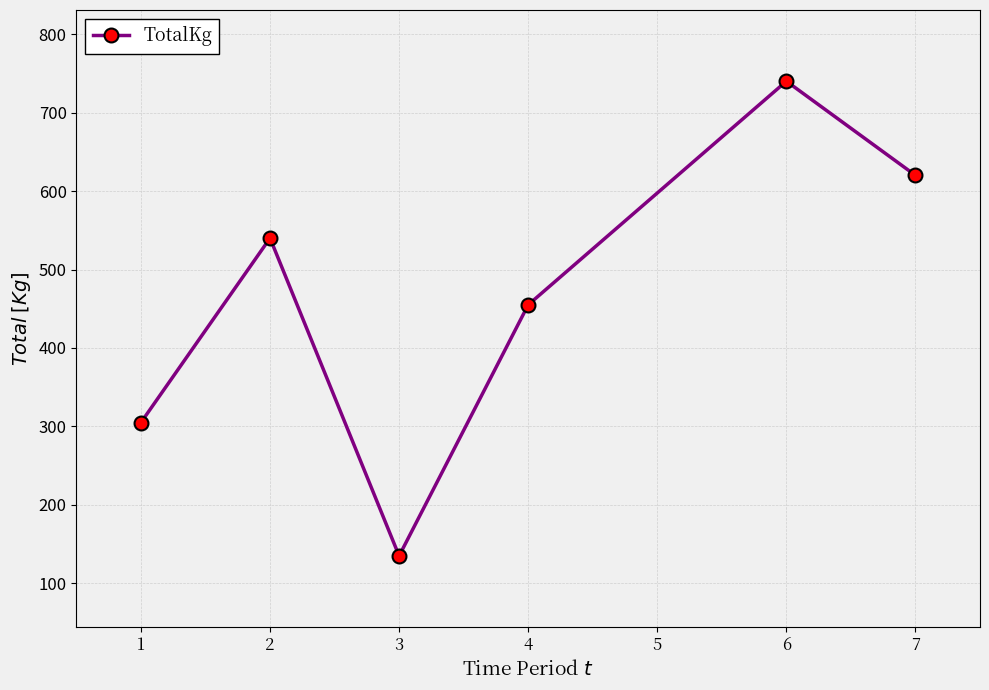

Rank the categories by value from highest to lowest.

6, 7, 2, 4, 1, 3